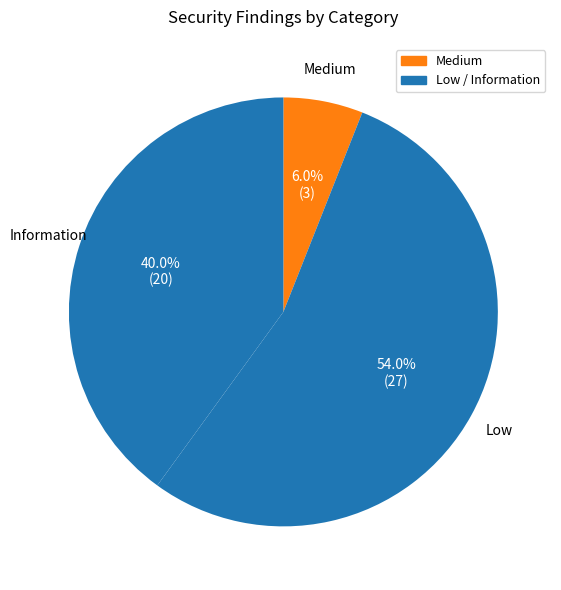

Does Low account for over 50% of the chart?

Yes